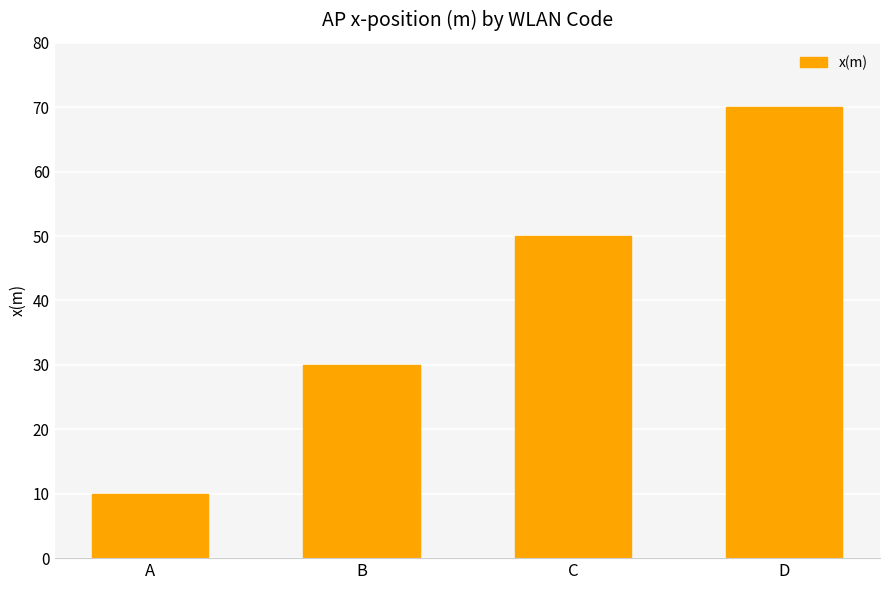

List the labels in order of value, largest first.

D, C, B, A